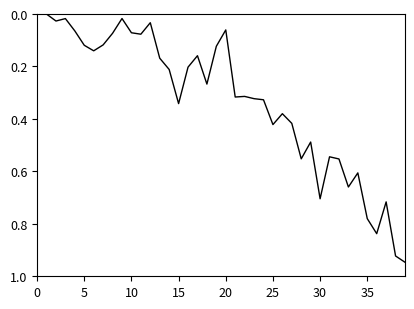

What is the difference between the maximum and second lowest values?

0.9